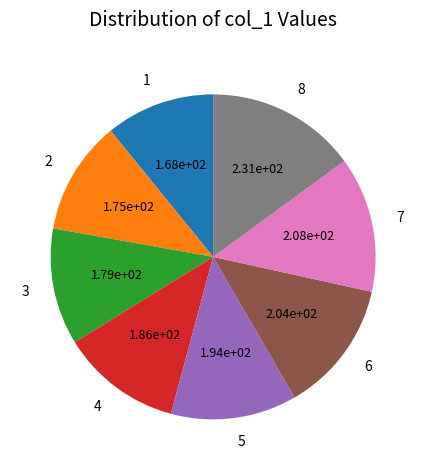

The 1 slice represents 2% of the pie. True or false?

False